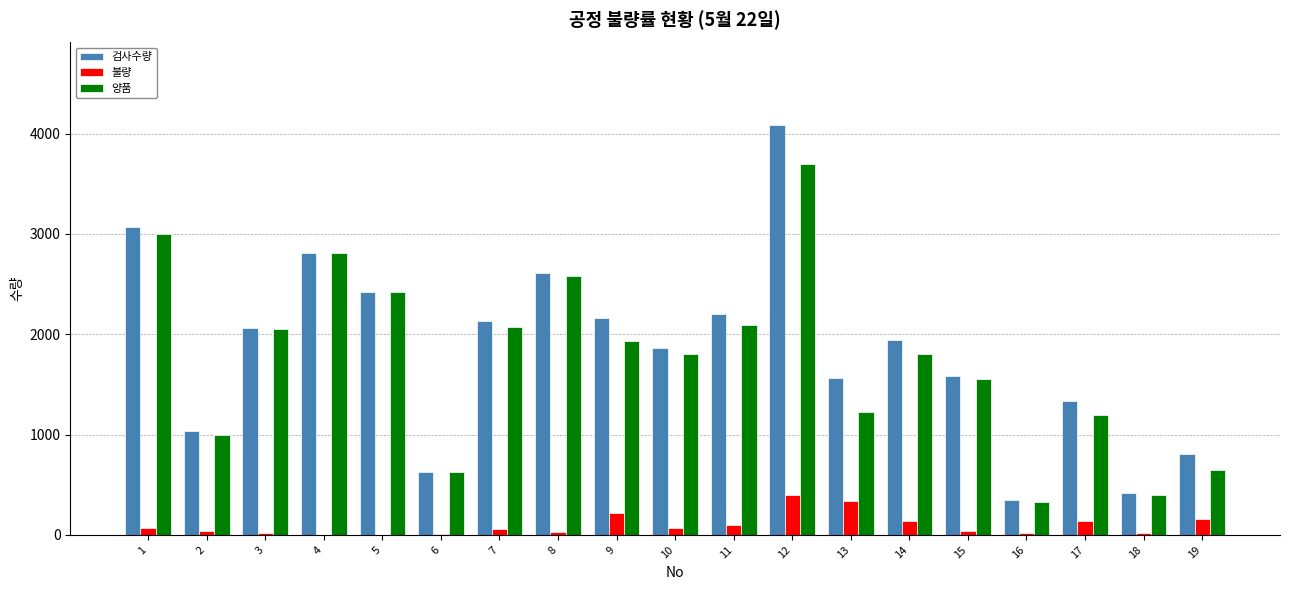

How many data points does each series have?

19